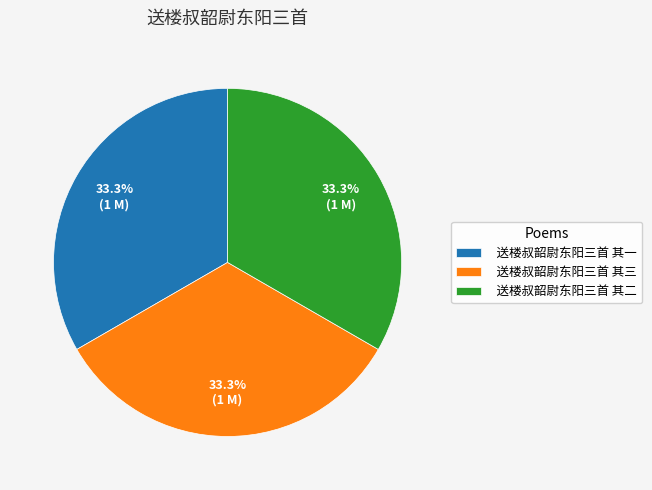

The 送楼叔韶尉东阳三首 其三 slice represents 33% of the pie. True or false?

True